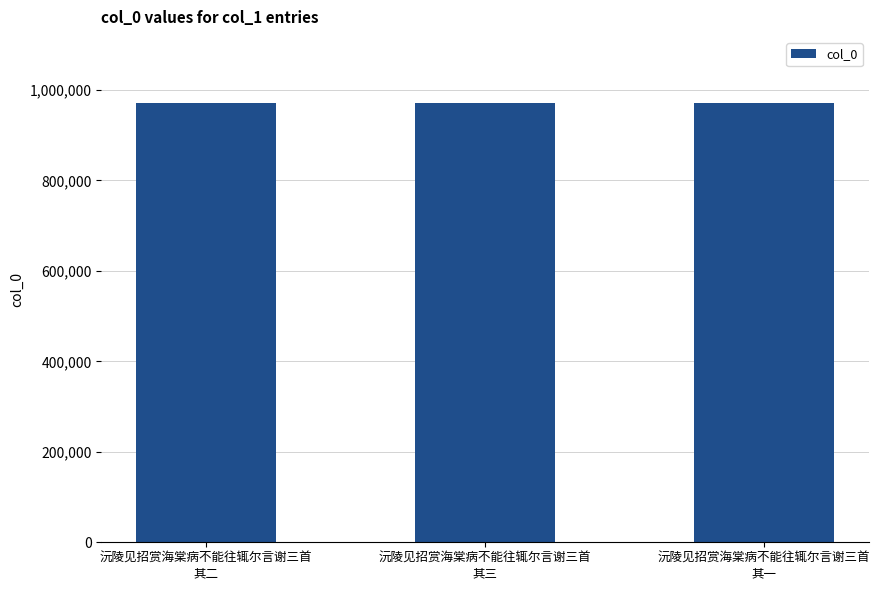

What is the approximate value at 沅陵见招赏海棠病不能往辄尔言谢三首
其二?

971461